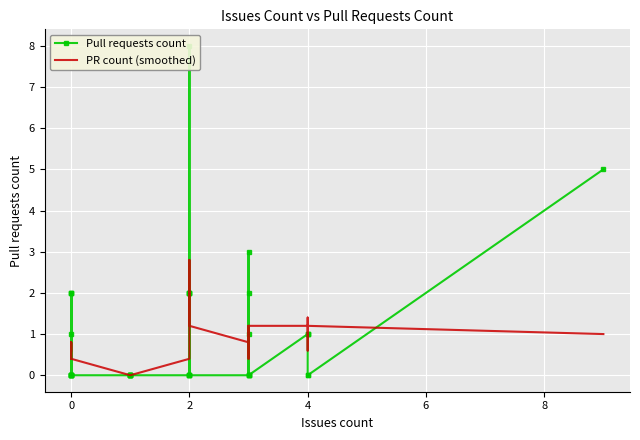

What is the maximum value shown in the chart?

8.0